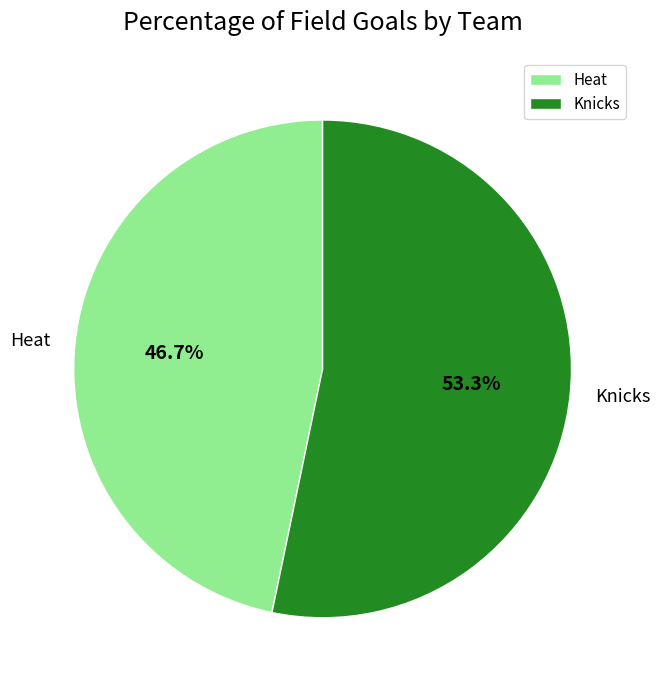

True or false: Knicks accounts for 53% of the total.

True